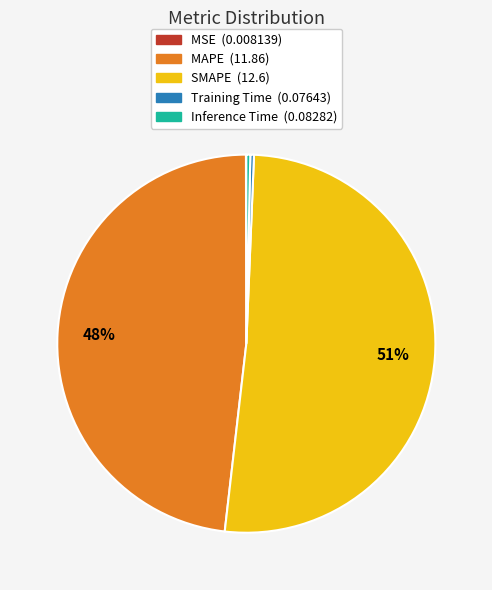

What is the largest slice in the pie chart?

SMAPE